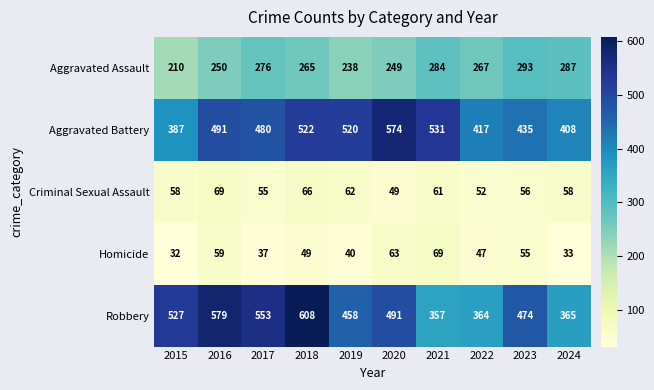

At how many categories does at least one series exceed 236?

10